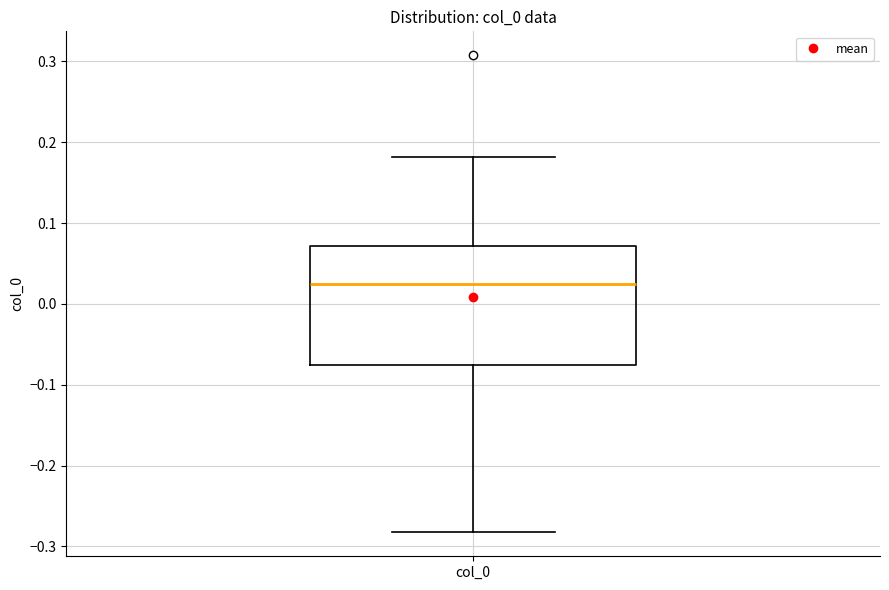

Read this box plot against the y-axis: the position of the median line, the range covered by the box, and the ends of both whiskers. The values are not printed on the chart, so give them approximately, as read against the axis.

median 0.02, box -0.08 to 0.07, whiskers -0.28 to 0.18